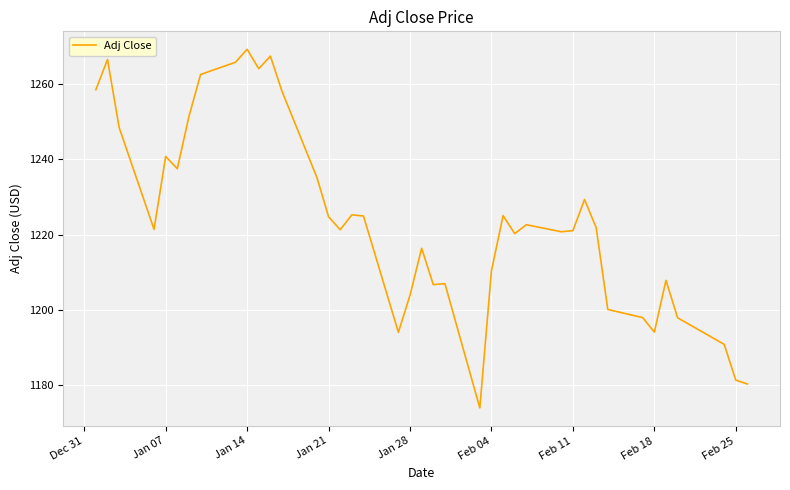

What is the difference between the maximum and minimum values?

95.2